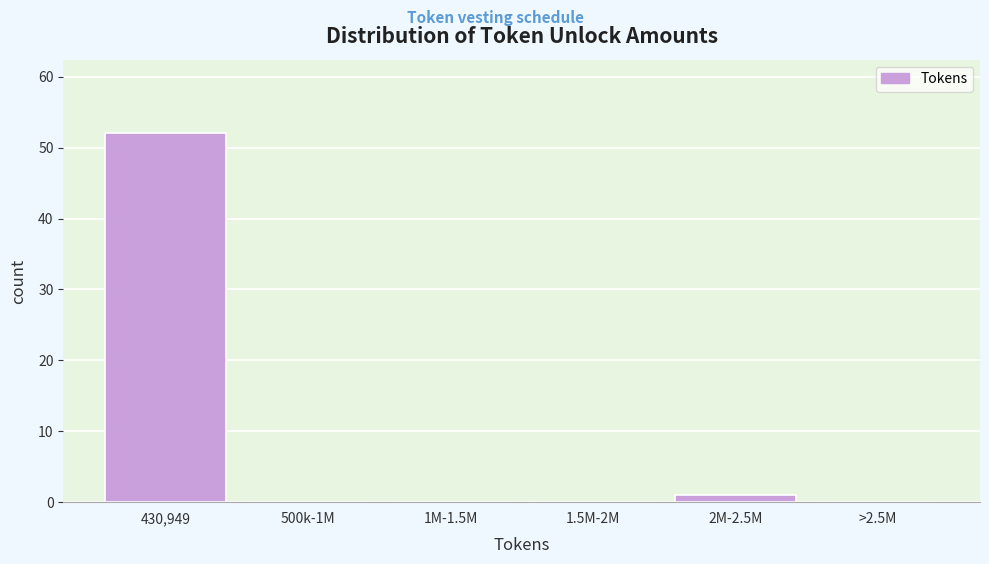

Reading left to right, what are all the values shown in this chart?

430,949=52	500k-1M=0	1M-1.5M=0	1.5M-2M=0	2M-2.5M=1	>2.5M=0